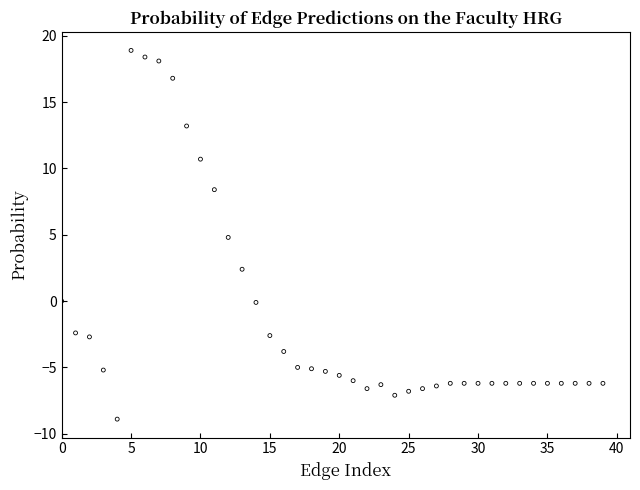

What Y value in the scatter plot is closest to 4?

4.8